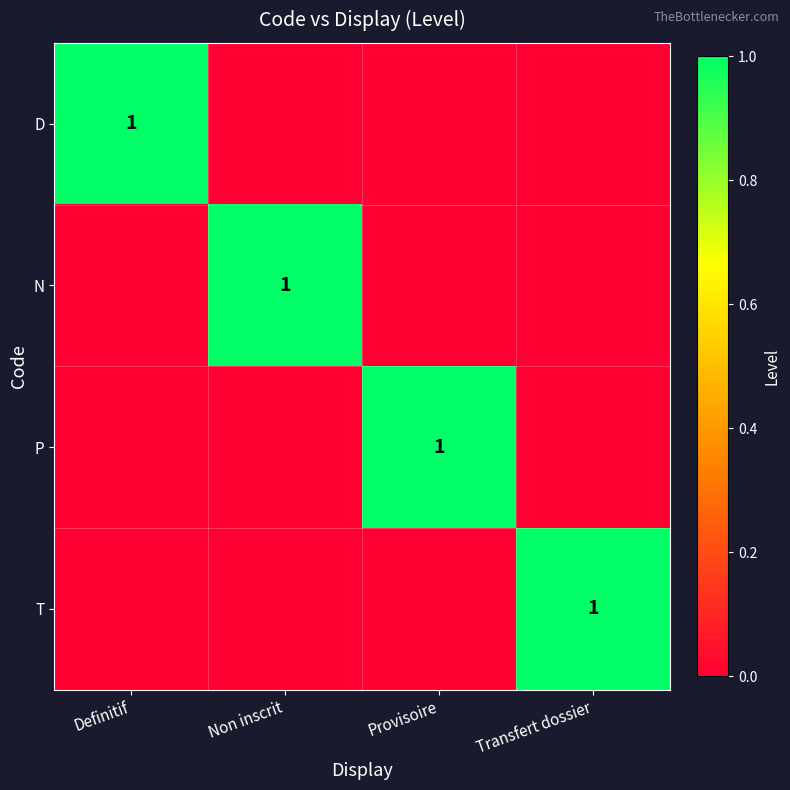

True or false: P has a value of 1 at Provisoire.

True